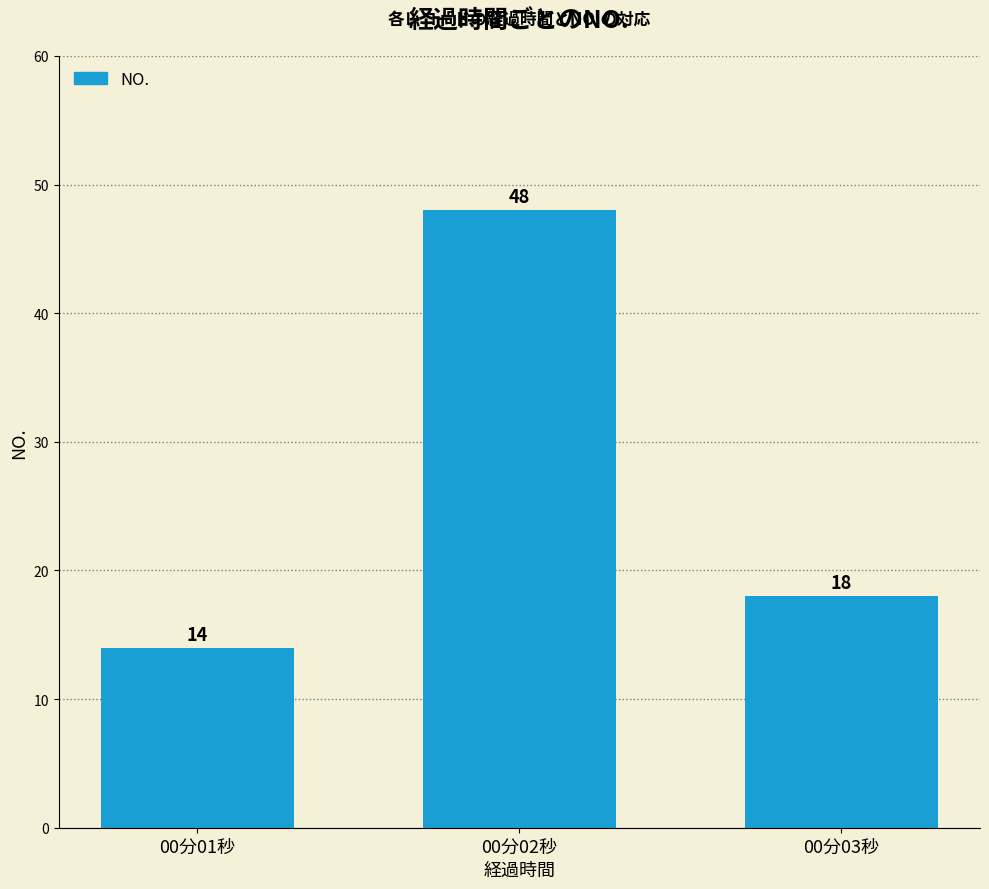

Which has a higher value, 00分01秒 or 00分02秒?

00分02秒